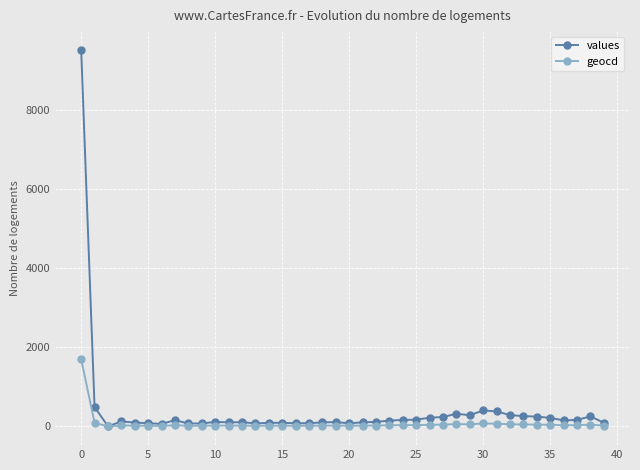

Which series has the largest range (max minus min)?

values